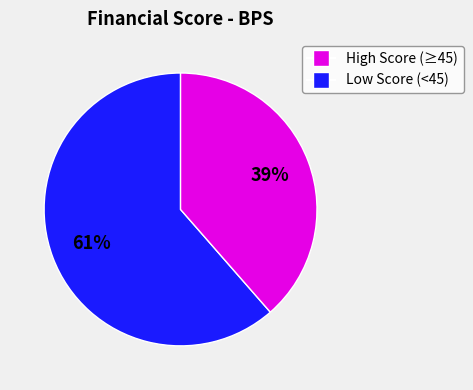

Is there a majority slice in this chart?

Yes